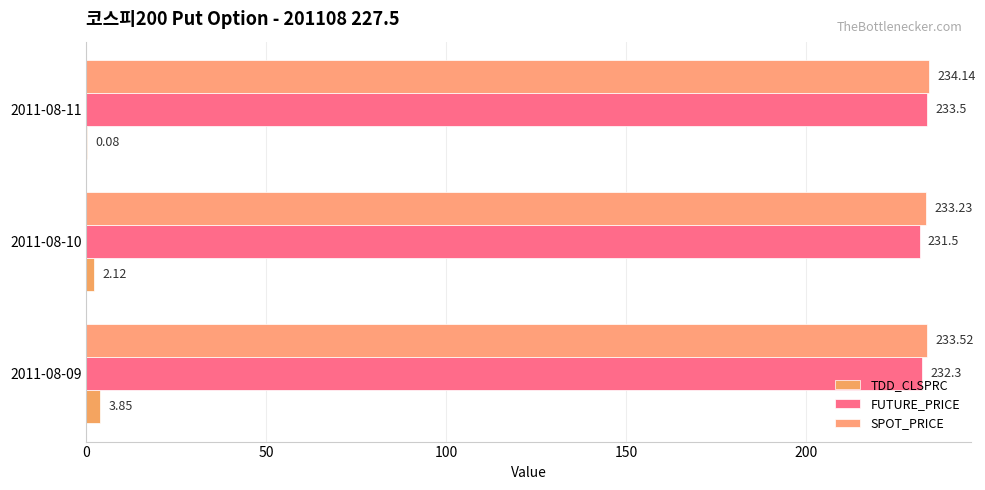

How many categories are shown in the chart?

3